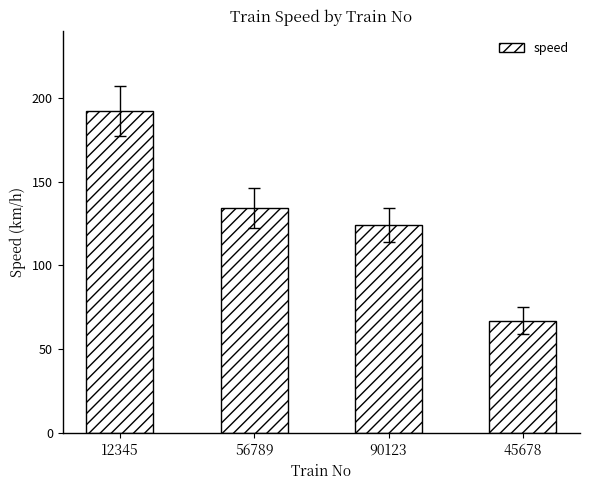

True or false: the data shows 55 at 90123.

False